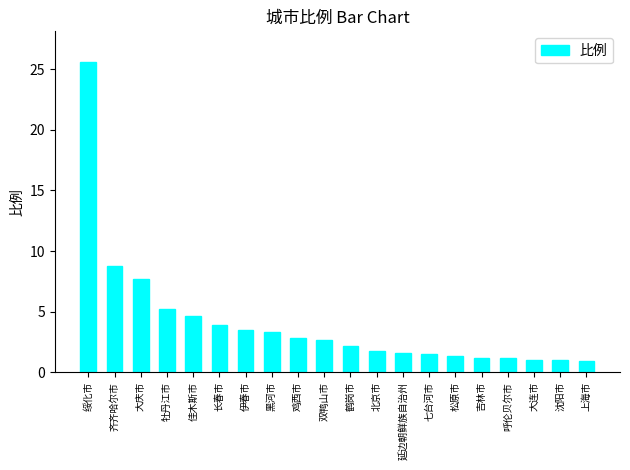

Are the bars horizontal?

No